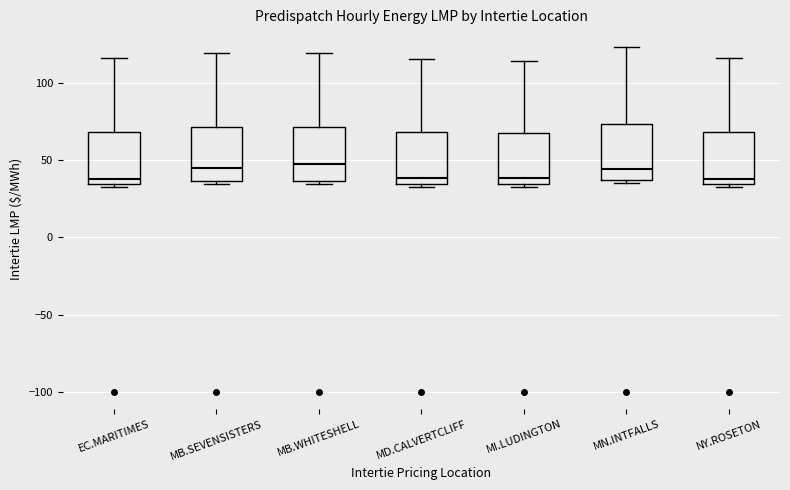

Where is the lower edge of the box for MB.WHITESHELL on the y-axis? The values are not printed on the chart, so give them approximately, as read against the axis.

35